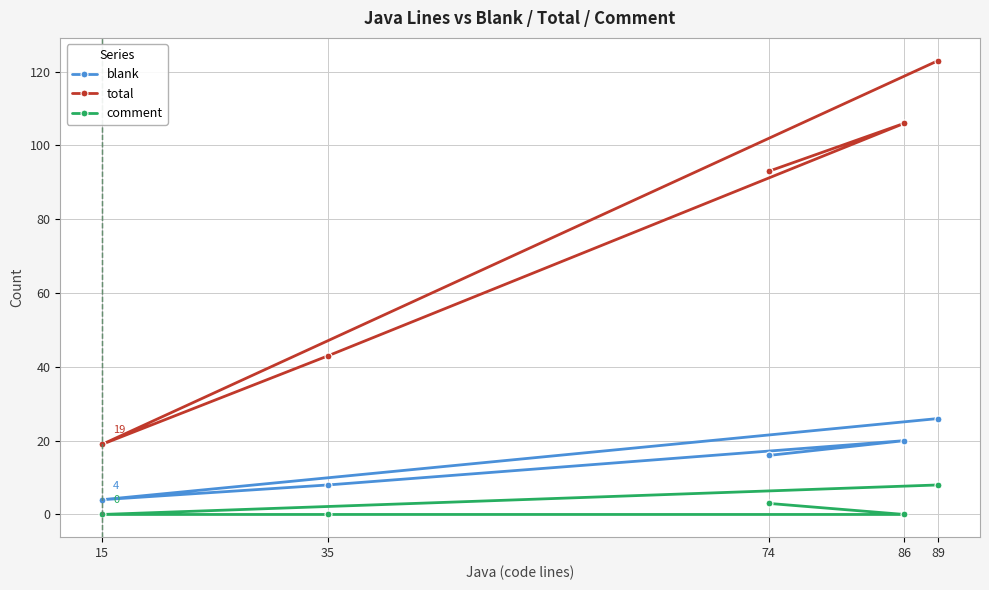

At how many categories does at least one series exceed 97?

2